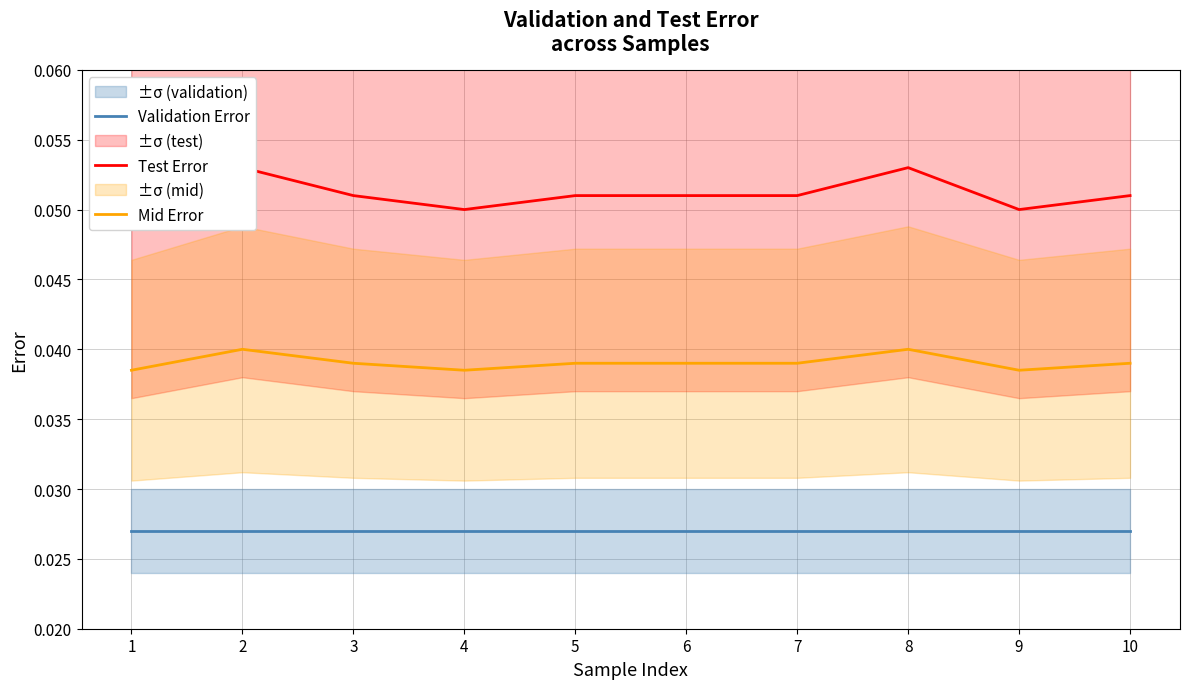

How many lines are shown in the chart?

3